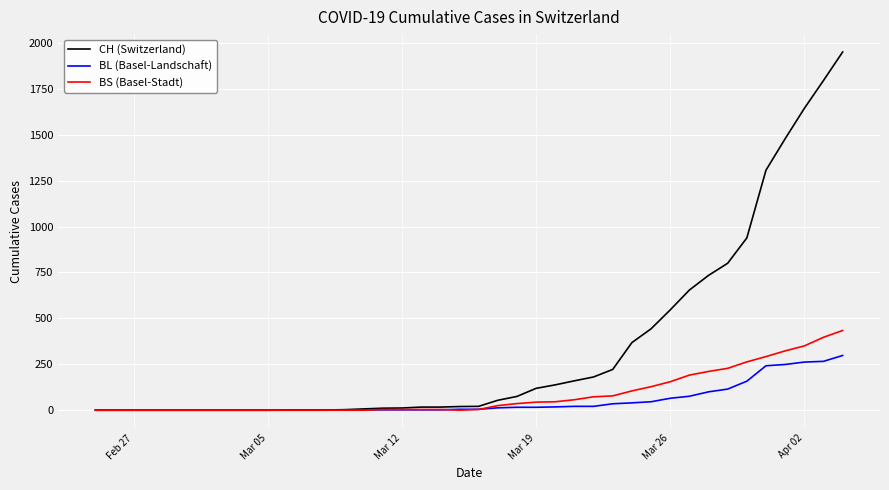

What is the highest value of the CH (Switzerland) series?

1950